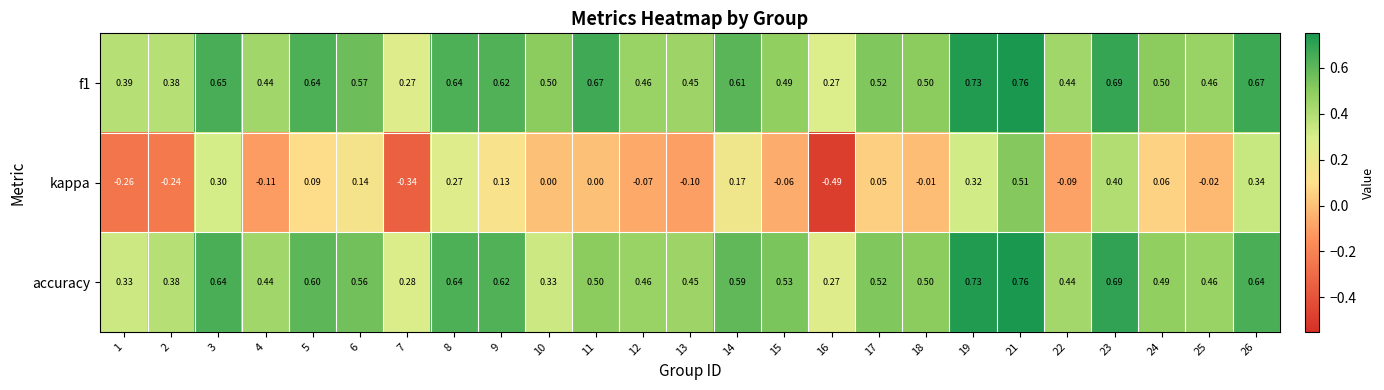

Which series has the widest spread of values?

kappa